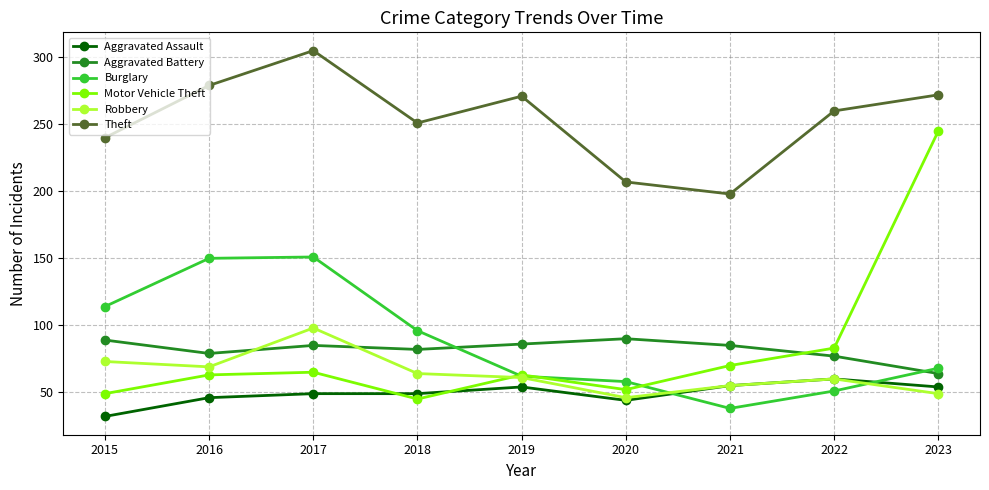

What is the greatest value displayed?

305